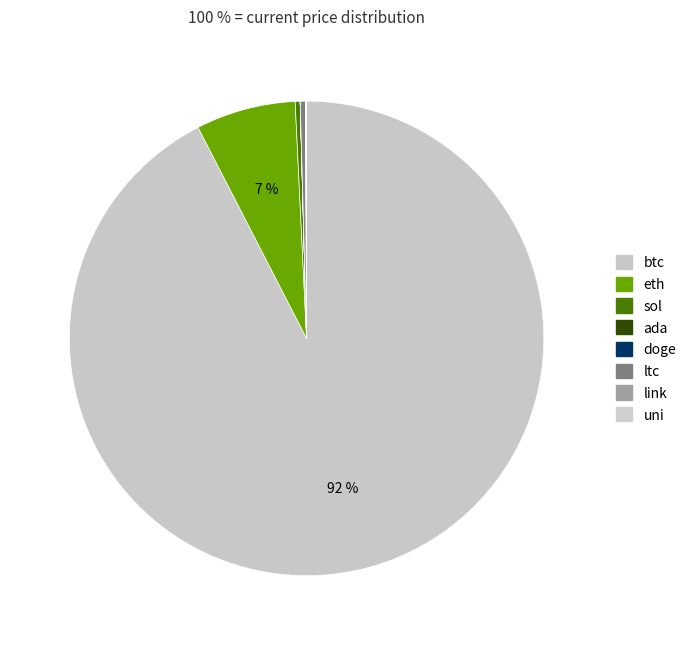

How many slices are in this pie chart?

8